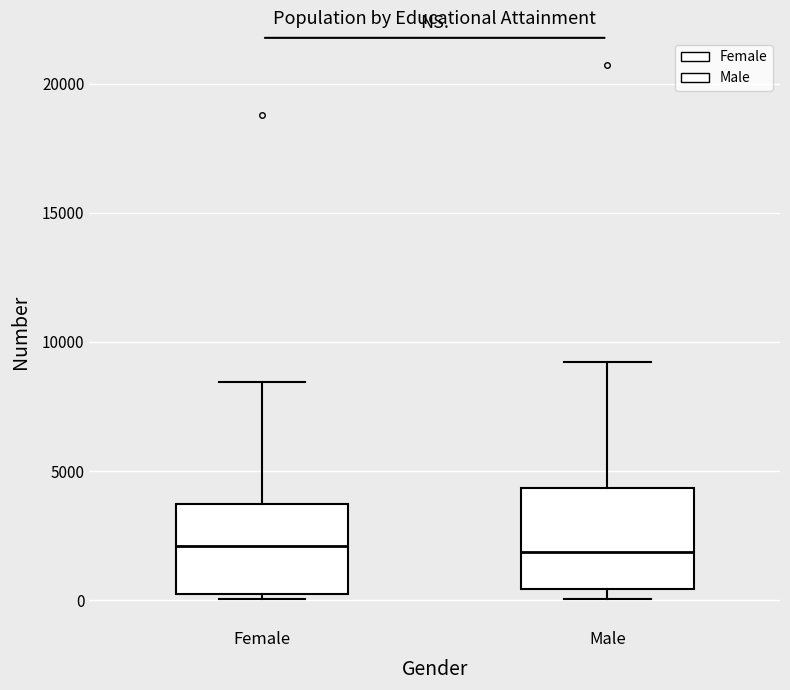

Where does the median line of the box for Female sit on the y-axis? The values are not printed on the chart, so give them approximately, as read against the axis.

2000